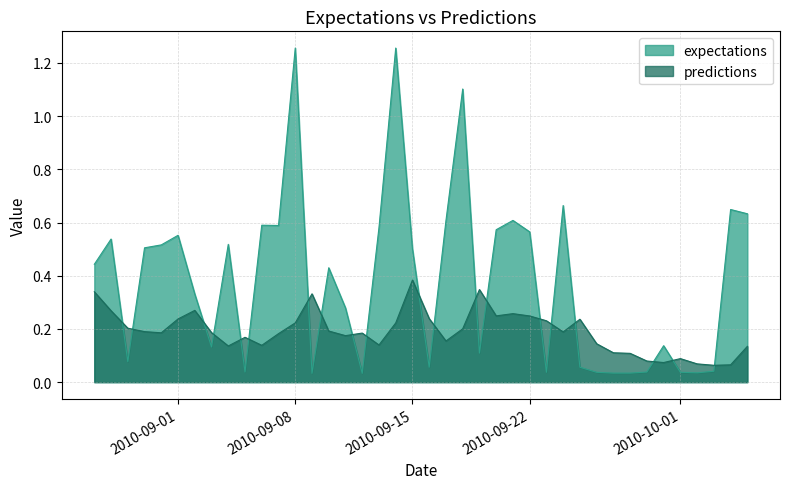

What is the label of the 2nd point from the right?

2010-10-4